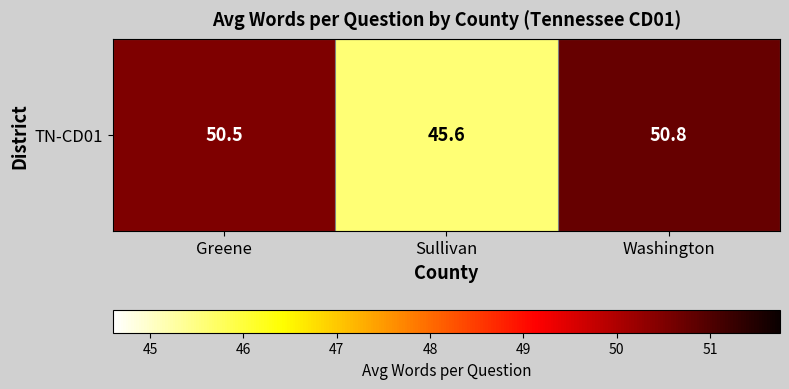

What is the difference between the values at Washington and Greene?

0.2